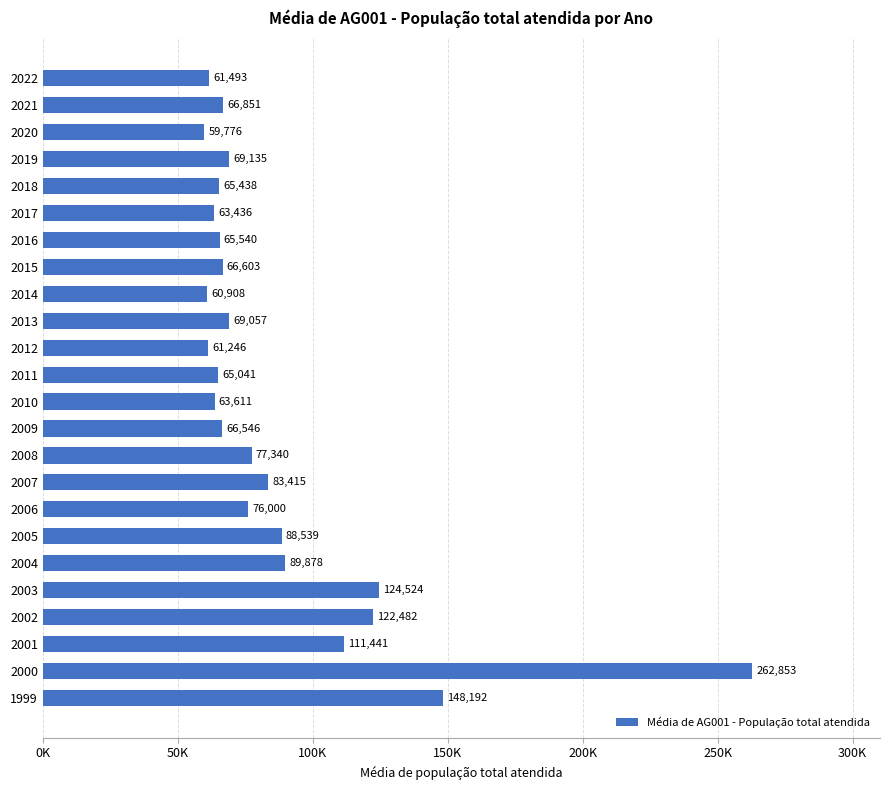

List the labels in order of value, smallest first.

2020, 2014, 2012, 2022, 2017, 2010, 2011, 2018, 2016, 2009, 2015, 2021, 2013, 2019, 2006, 2008, 2007, 2005, 2004, 2001, 2002, 2003, 1999, 2000